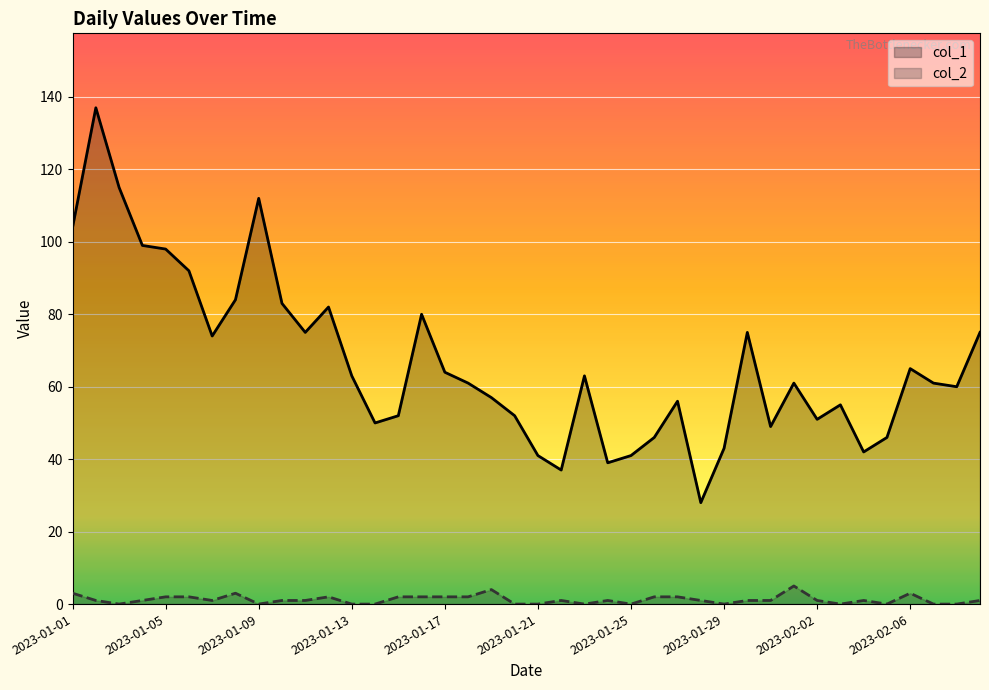

Which series has the widest spread of values?

col_1